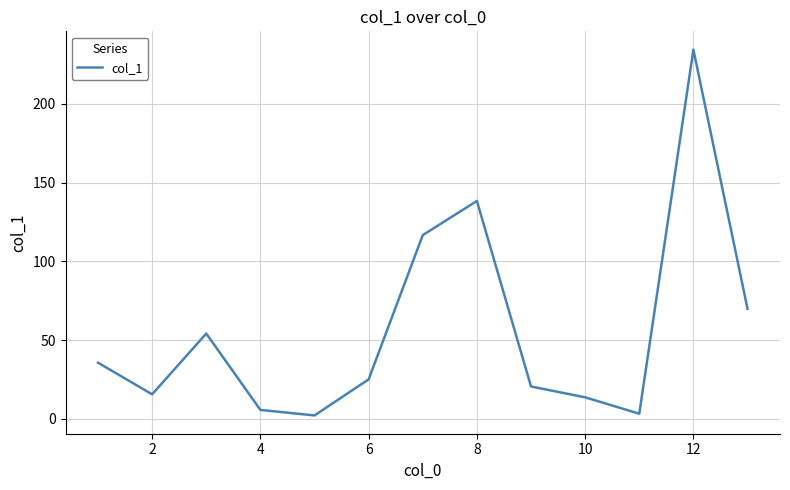

What is the maximum value shown in the chart?

234.5